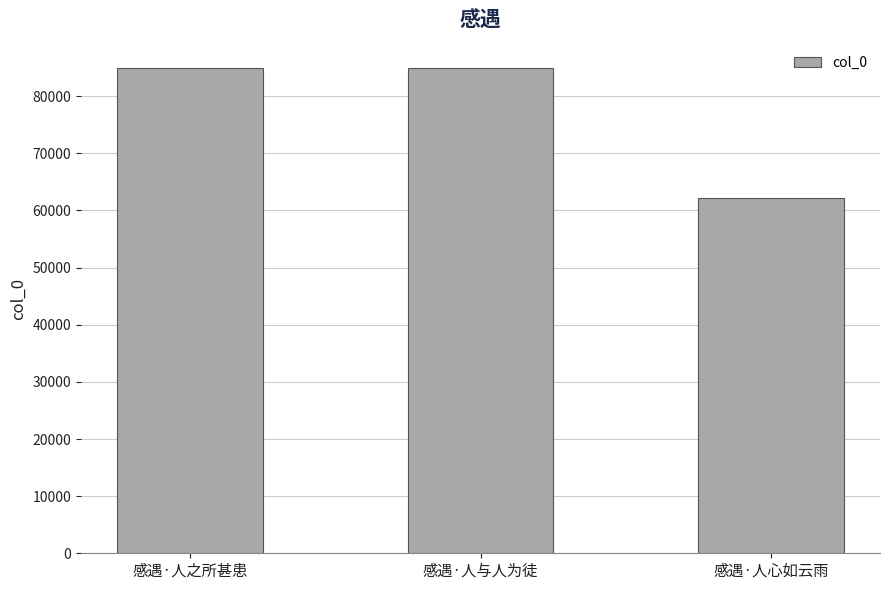

The value at 感遇·人心如云雨 is 62245. True or false?

True